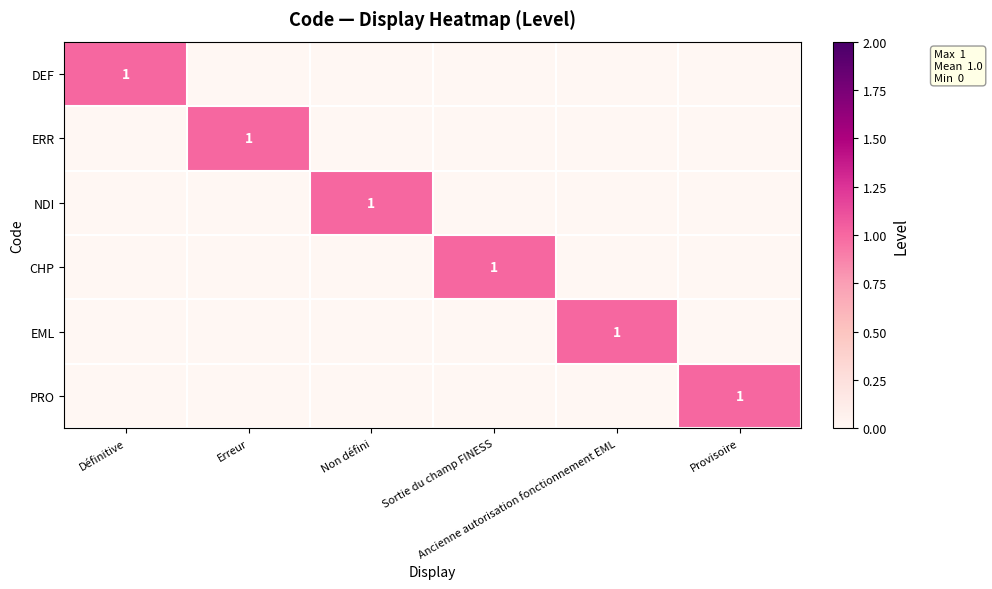

List the labels in order of NDI value, smallest first.

Définitive, Erreur, Sortie du champ FINESS, Ancienne autorisation fonctionnement EML, Provisoire, Non défini